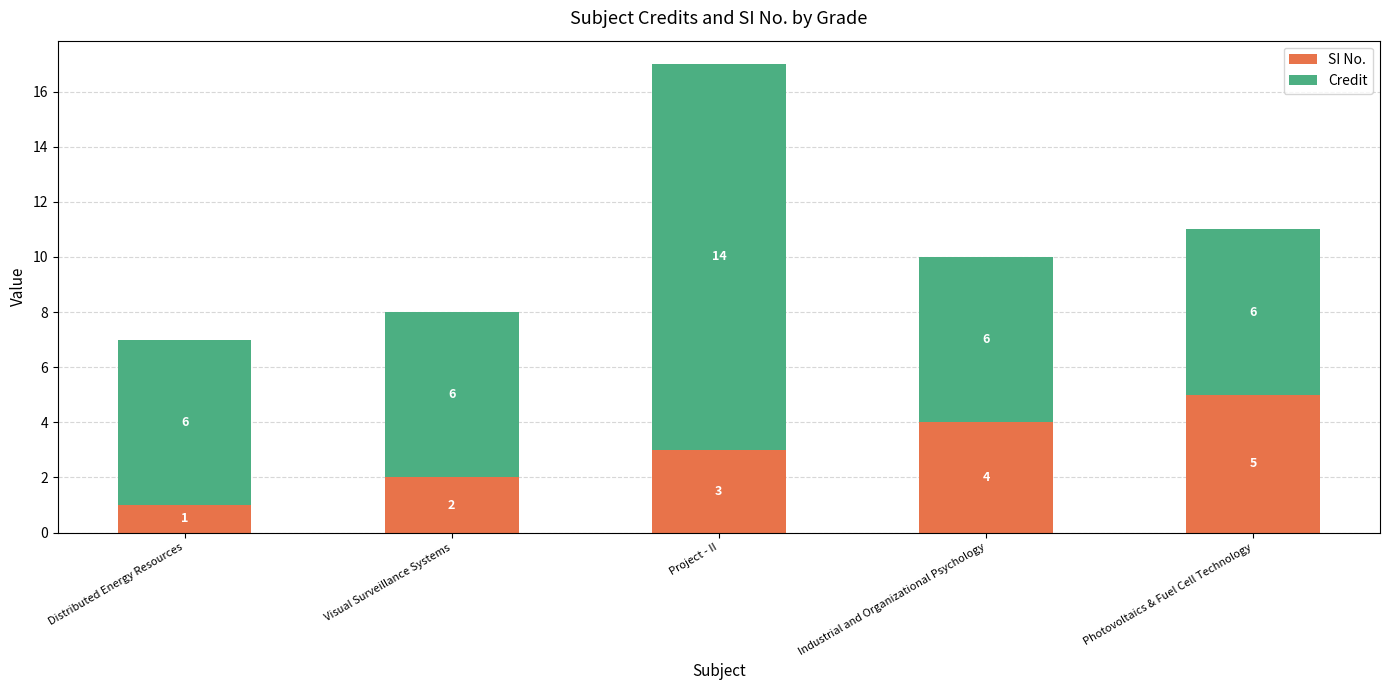

The SI No. series shows 3 at Project - II. True or false?

True